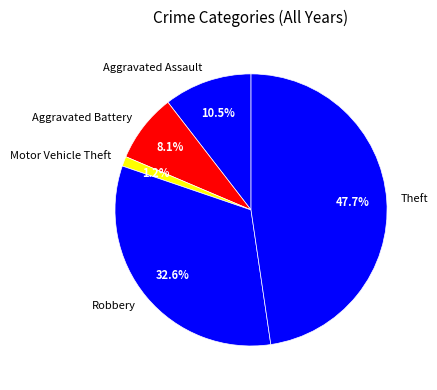

Count the number of slices in the pie.

5